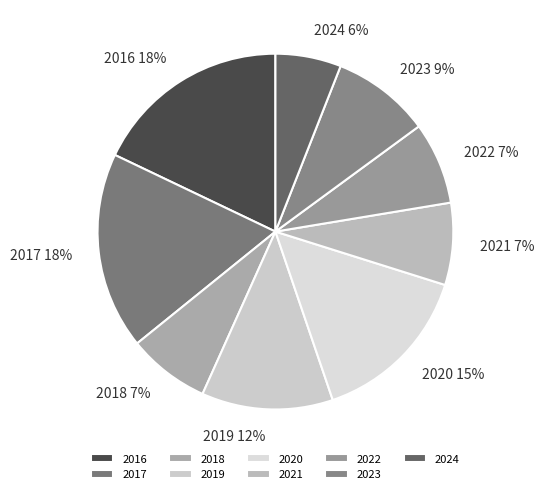

Combined, do 2020 and 2016 account for over 50%?

No